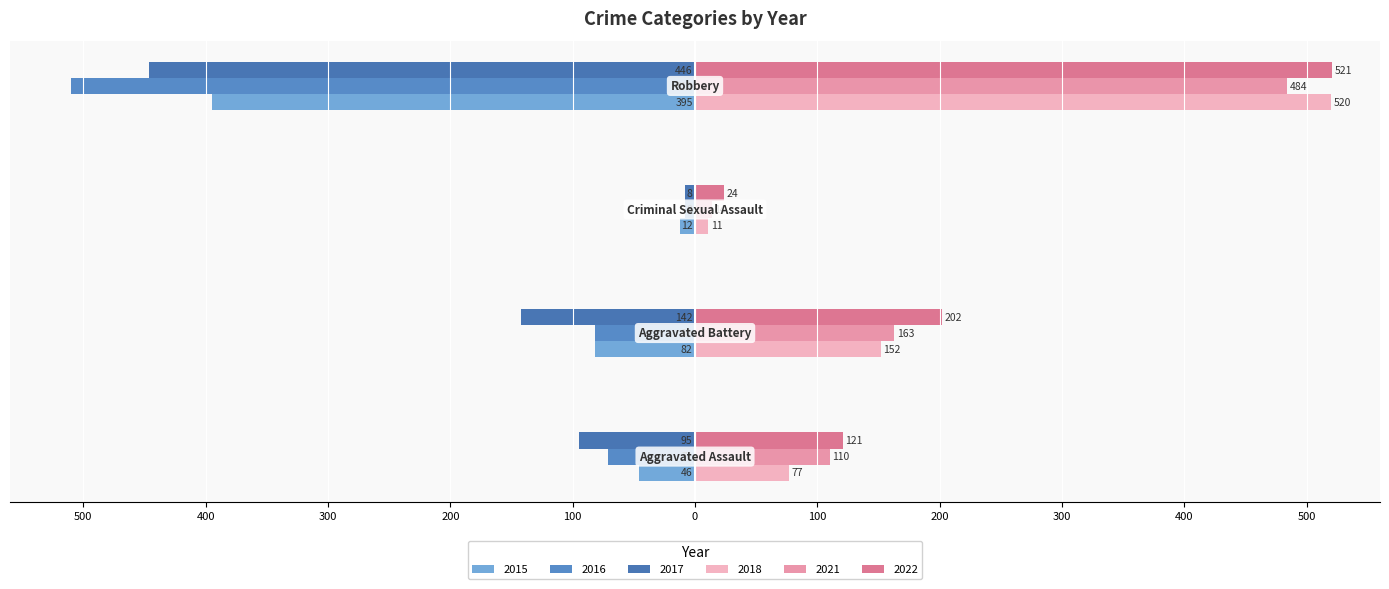

How many groups of bars are there?

4